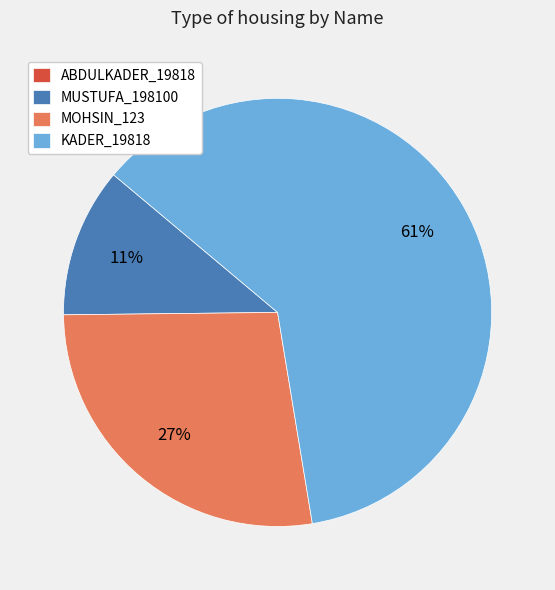

To the nearest percent, what percentage of the pie is MUSTUFA_198100?

11%